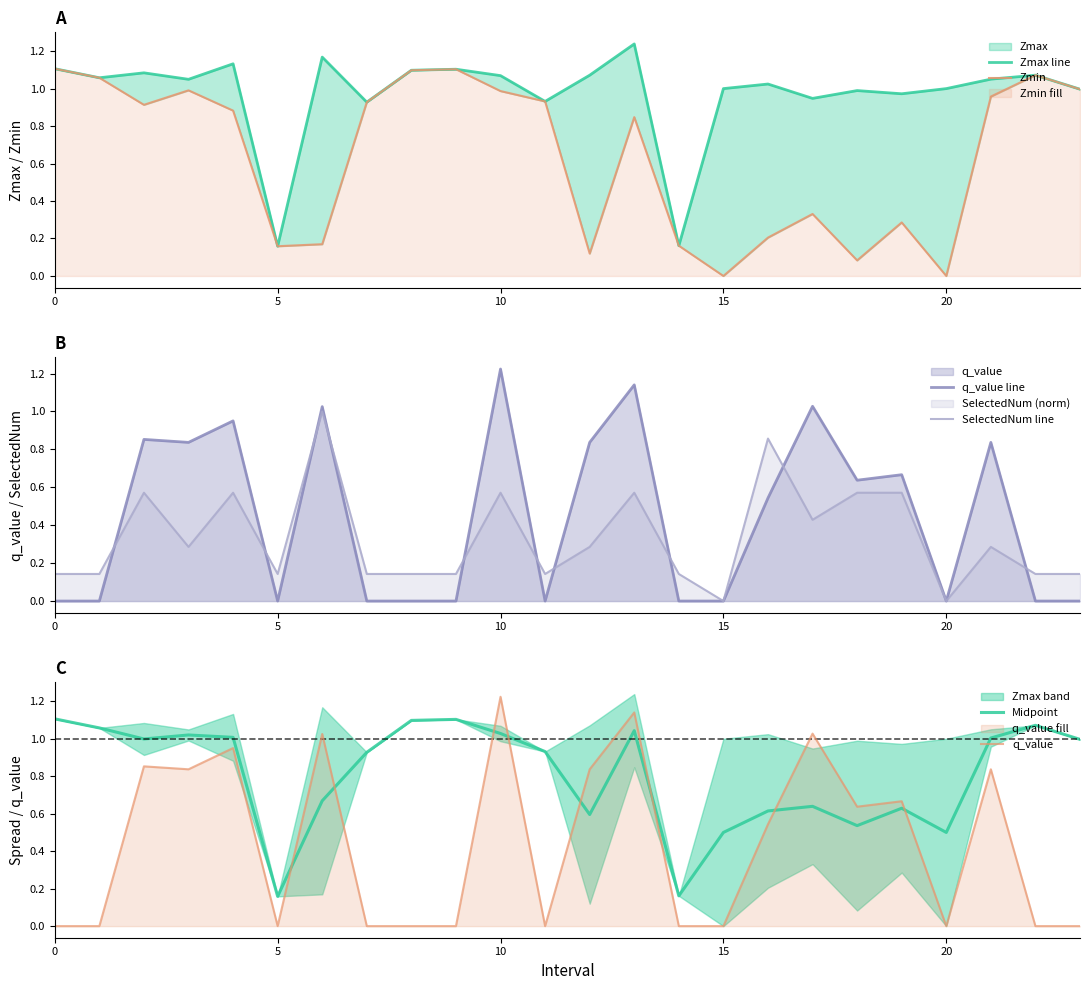

Which series has the largest total across all categories?

Zmax line